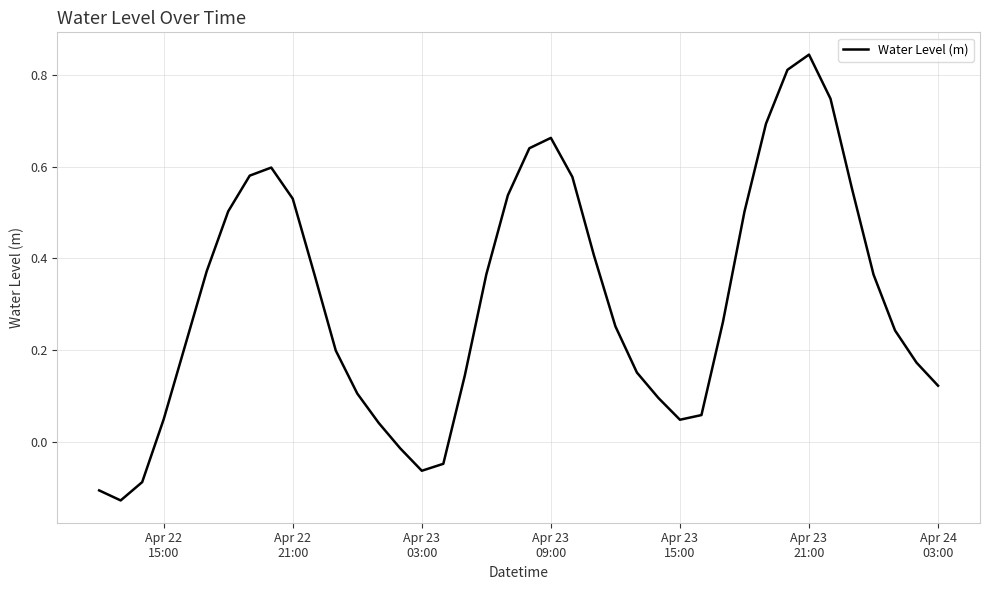

What is the difference between the maximum and minimum values?

1.0